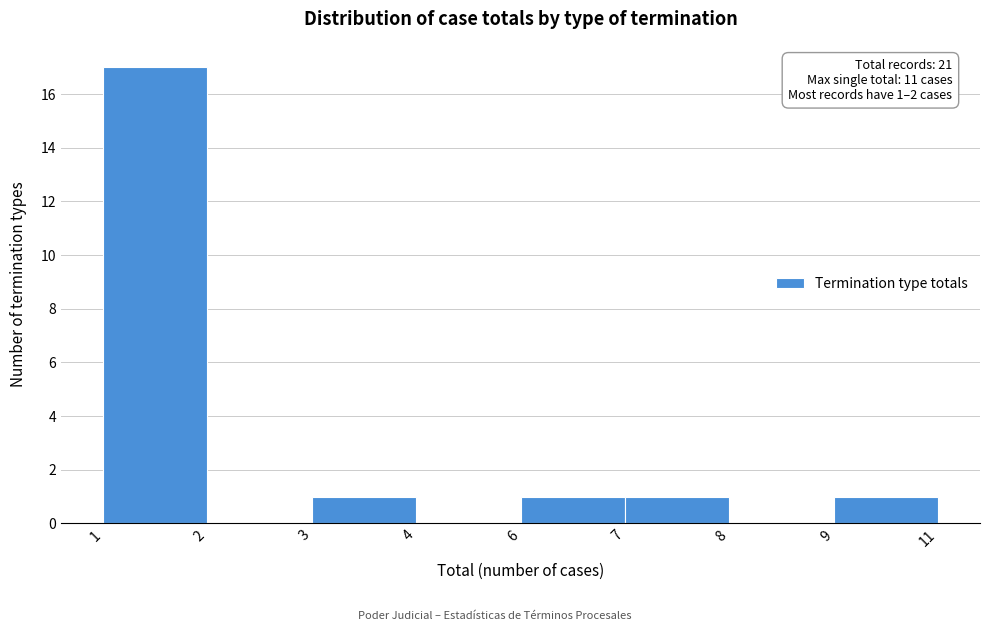

Reading left to right, extract all data points from this chart.

1=17	2=0	3=1	4=0	6=1	7=1	8=0	9=1